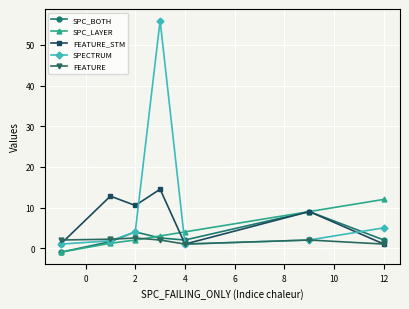

Which series has the widest spread of values?

SPECTRUM